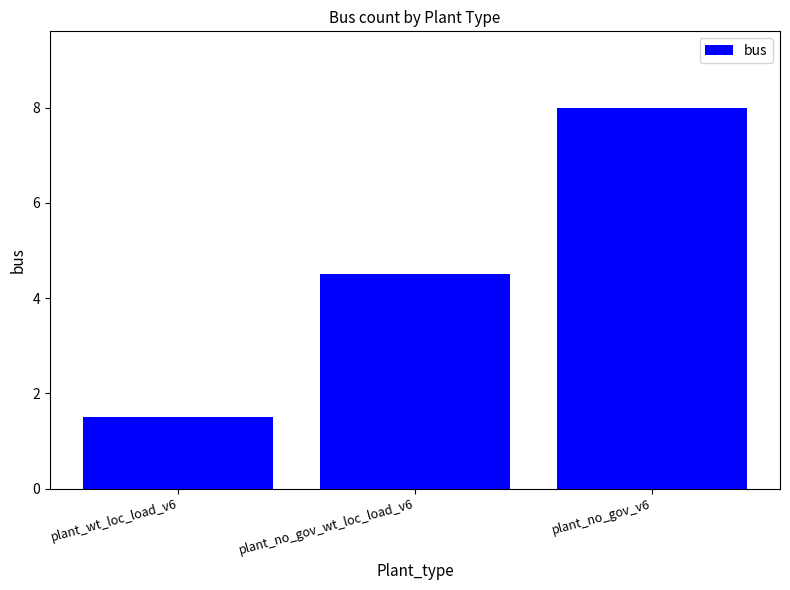

Which category has the lowest value across all series?

plant_wt_loc_load_v6